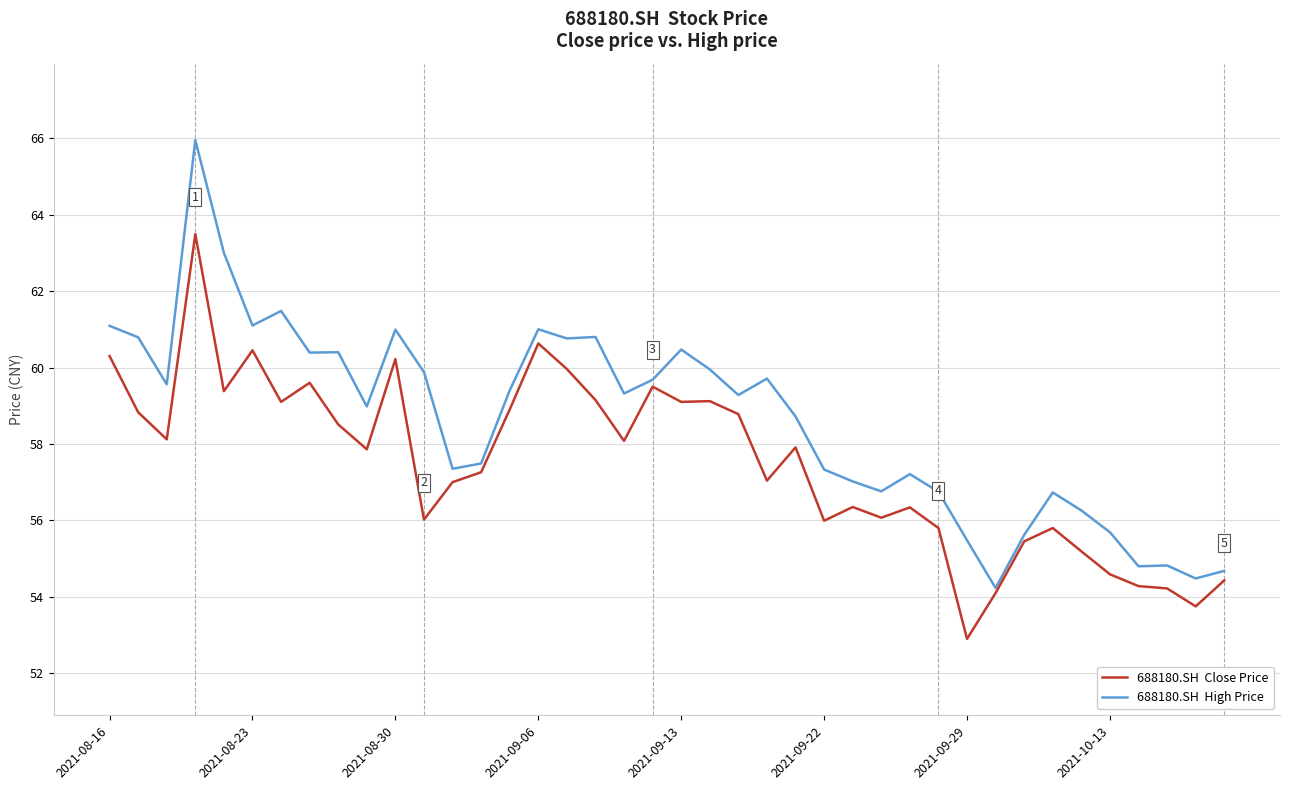

What is the smallest value displayed?

52.9